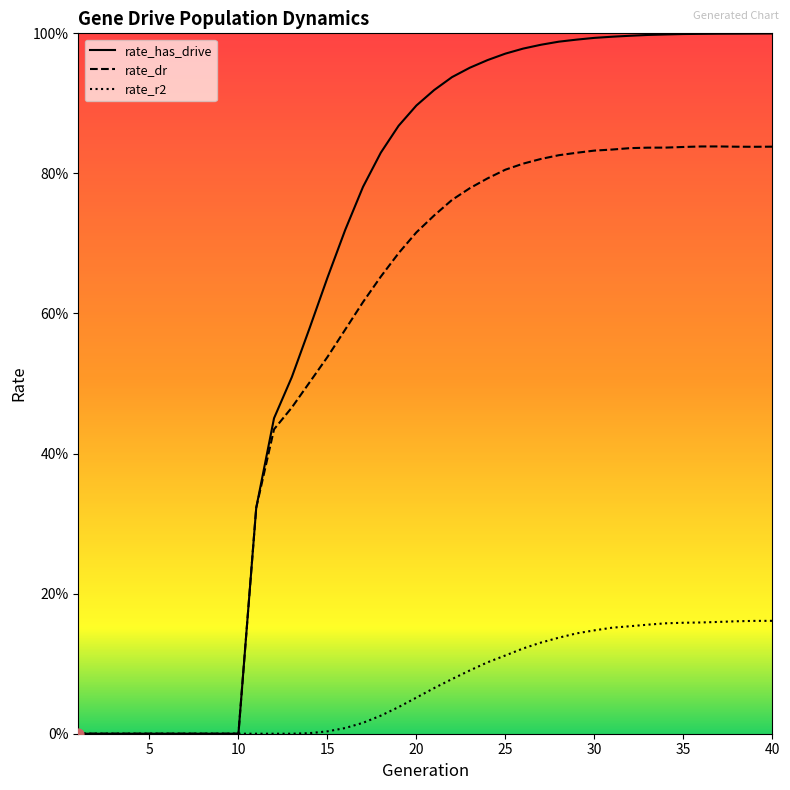

What are all the series names shown in the legend?

rate_has_drive, rate_dr, rate_r2